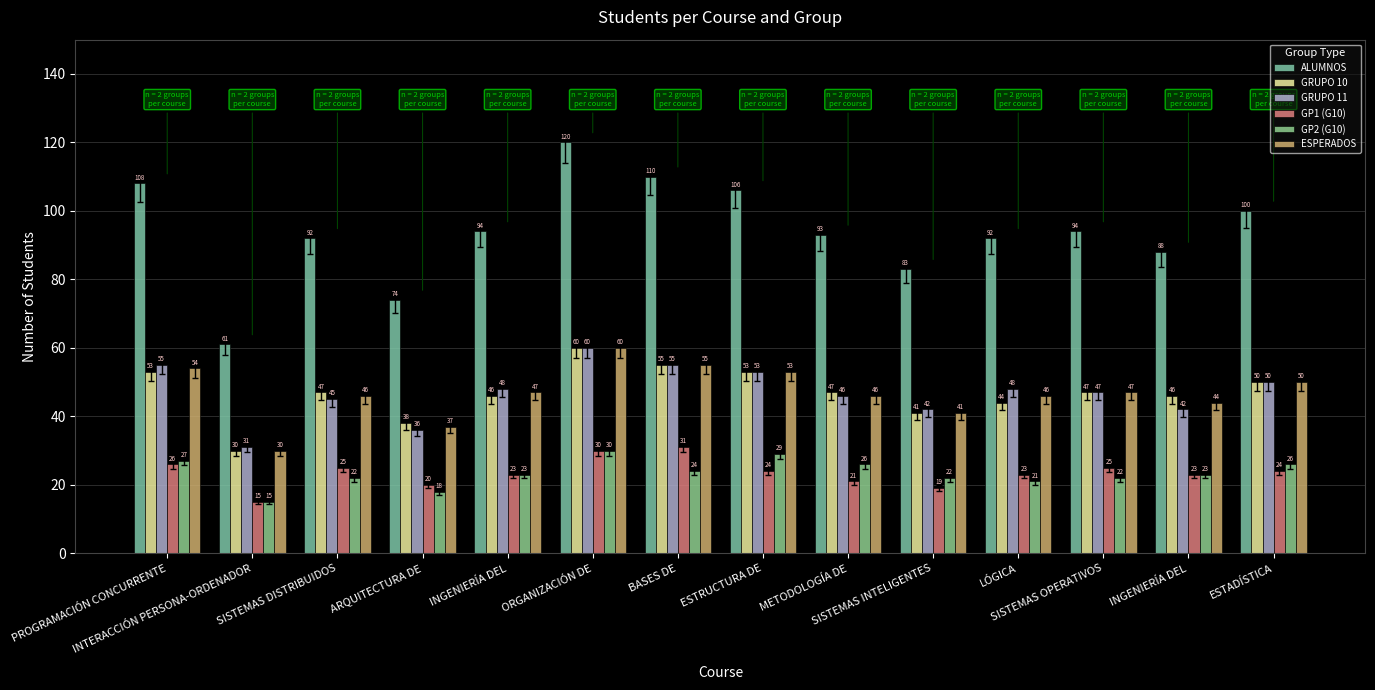

What is the difference between the maximum and minimum values in the ALUMNOS series?

59